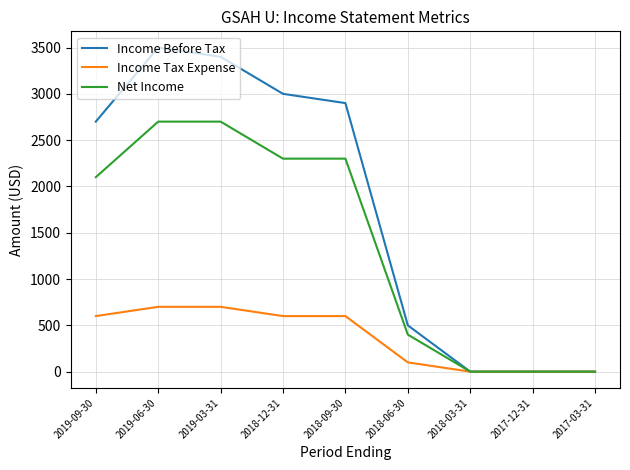

What is the sum of the Net Income values at 2019-06-30 and 2017-03-31?

2700